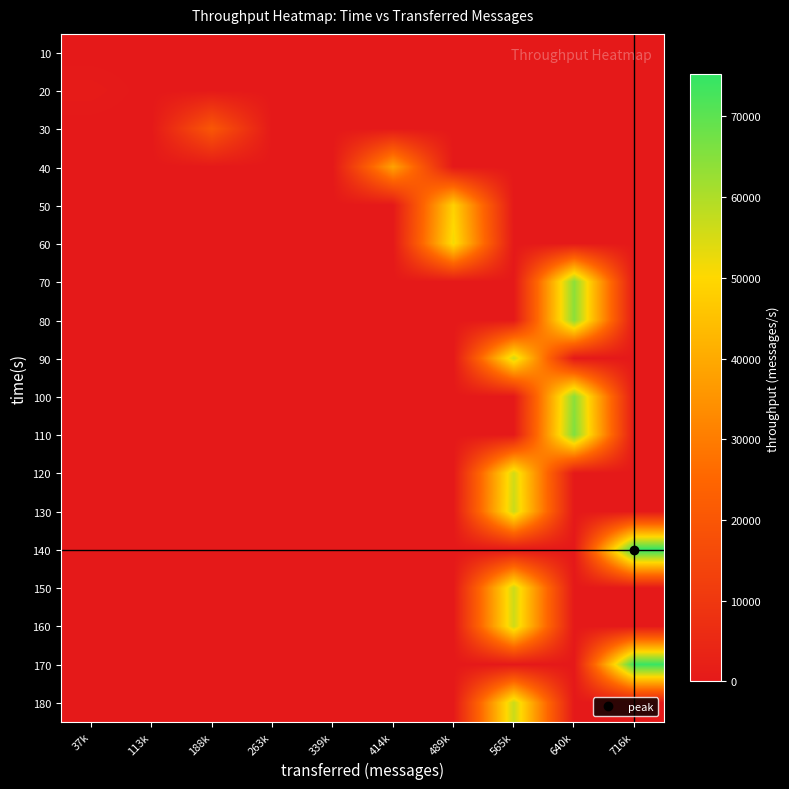

How many distinct data groups are displayed?

18